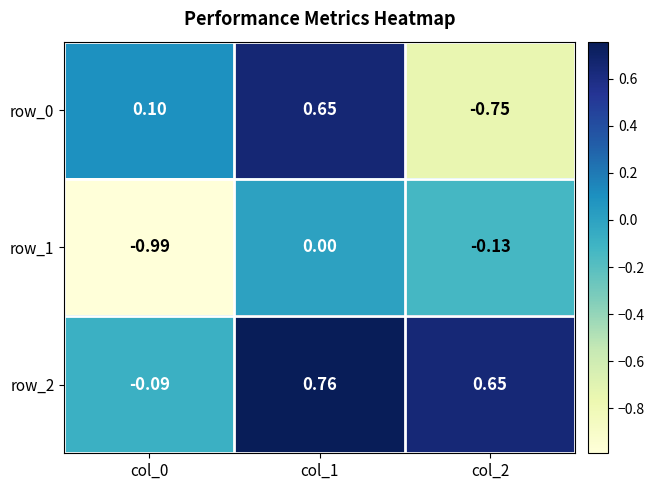

Rank the series by their maximum value, from highest to lowest.

row_2, row_0, row_1